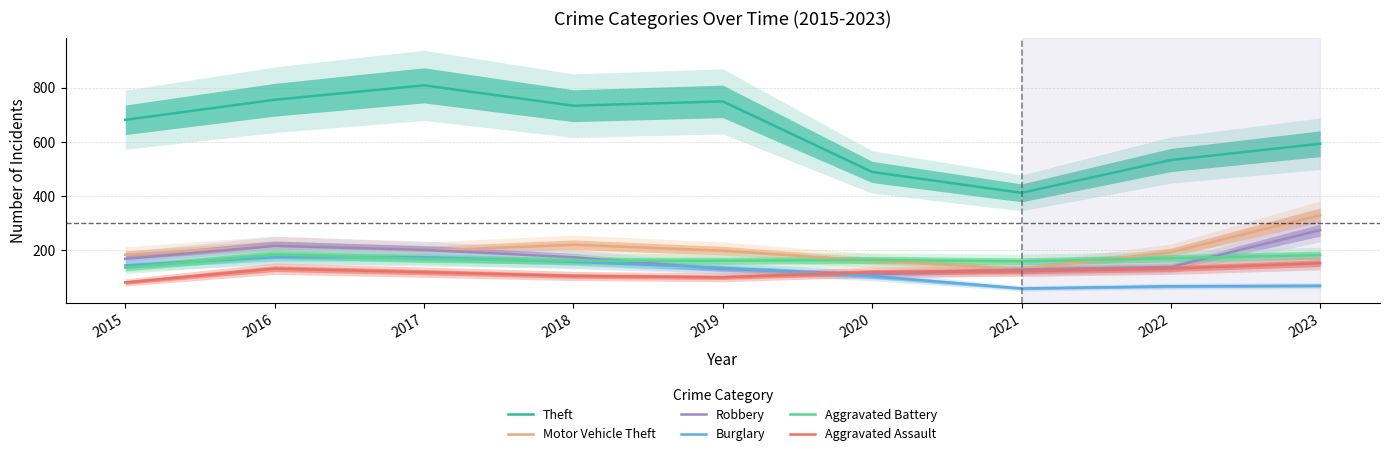

At which category does Burglary reach its first local valley?

2021